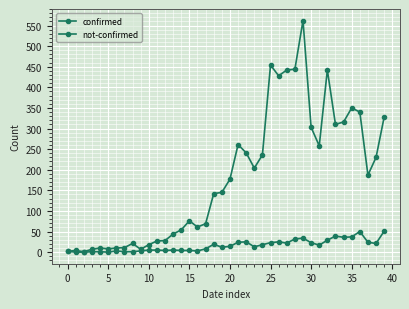

How many values in the confirmed series are below 177?

20